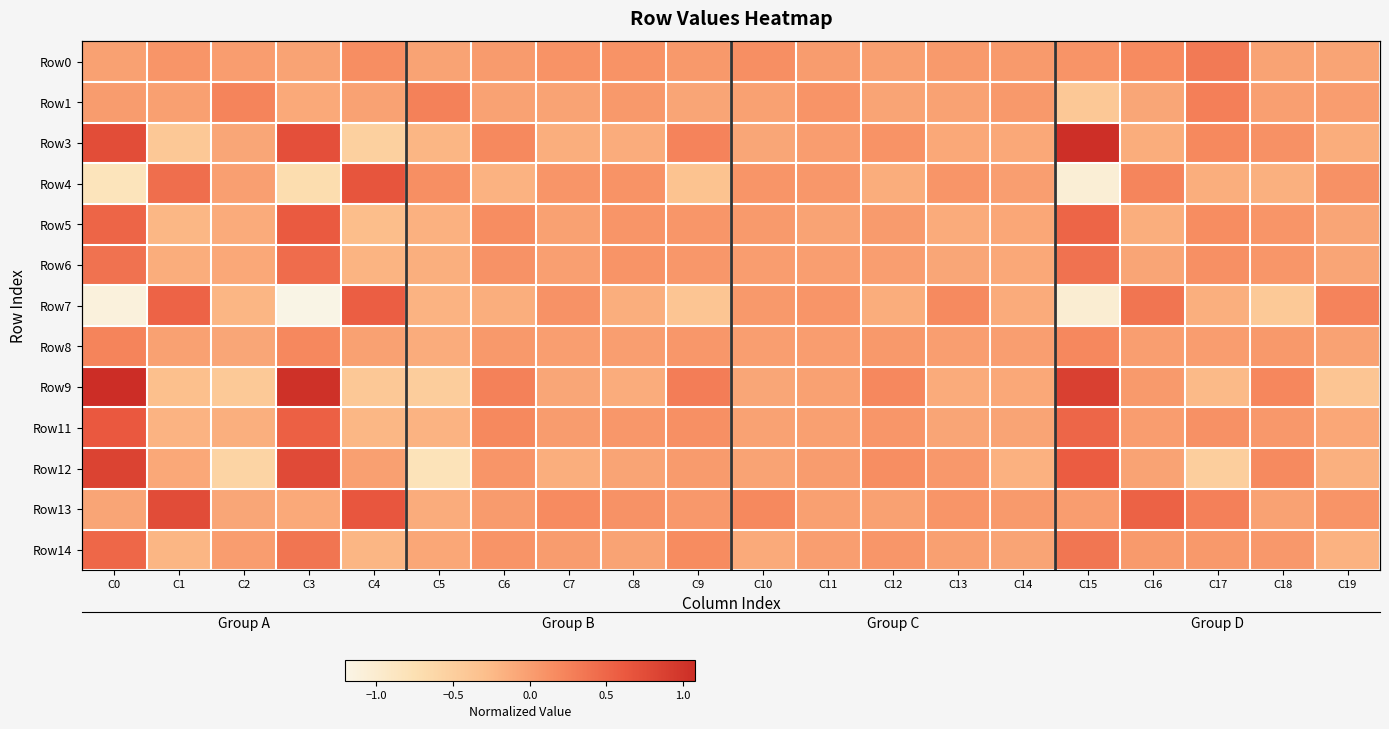

Is the value of Row8 at C19 greater than the value of Row0 at C4?

No